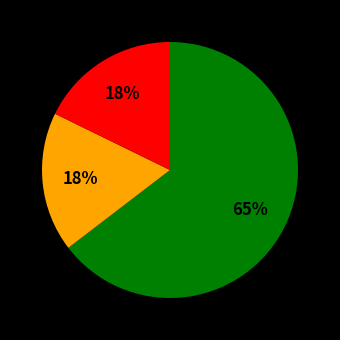

Is there a majority slice in this chart?

Yes